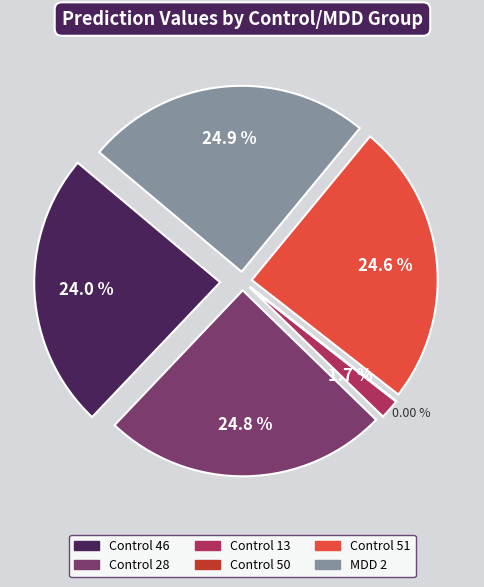

Is it true that MDD 2 is 25% of the pie?

True